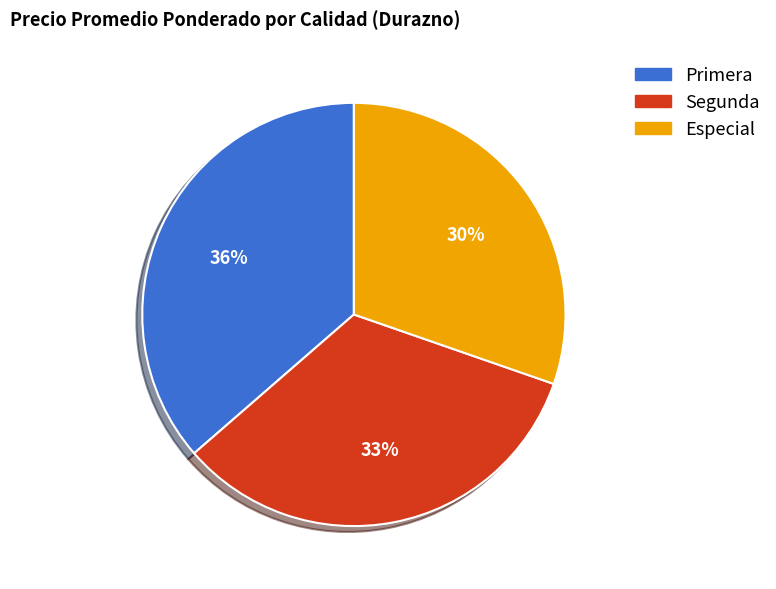

The Segunda slice represents 33% of the pie. True or false?

True